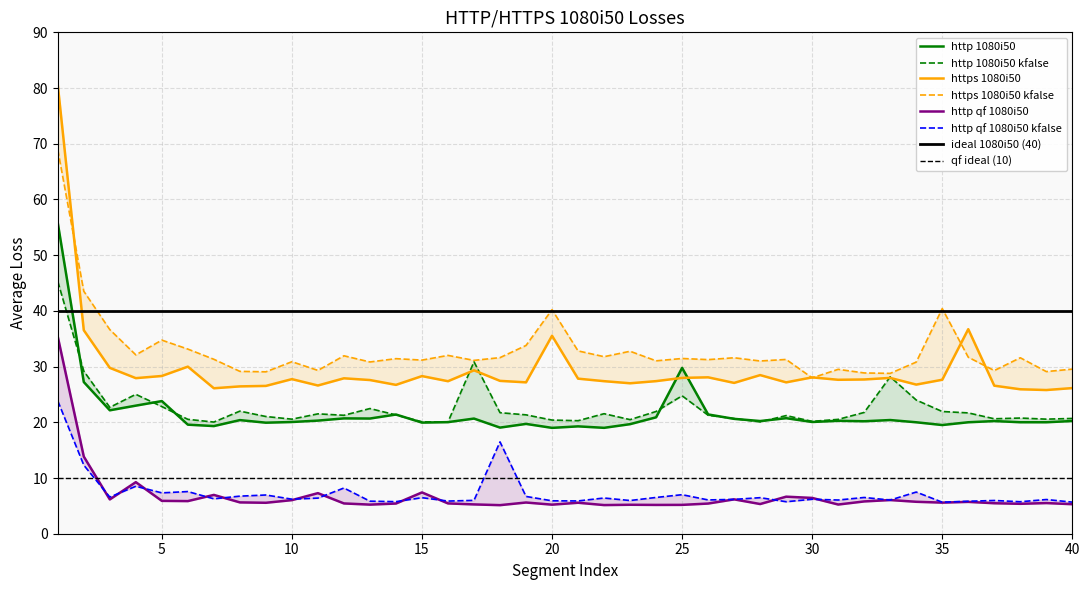

At which category is the sum across all series the highest?

1